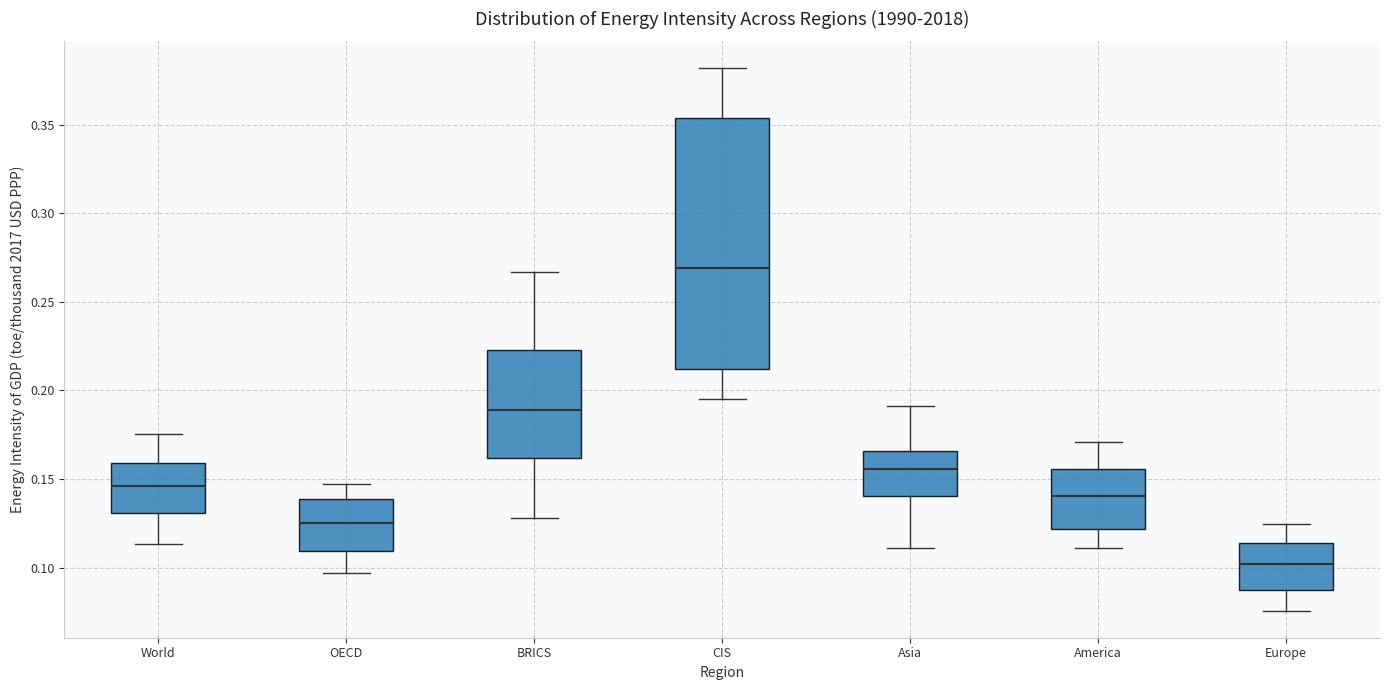

Which box's median line is the highest?

CIS